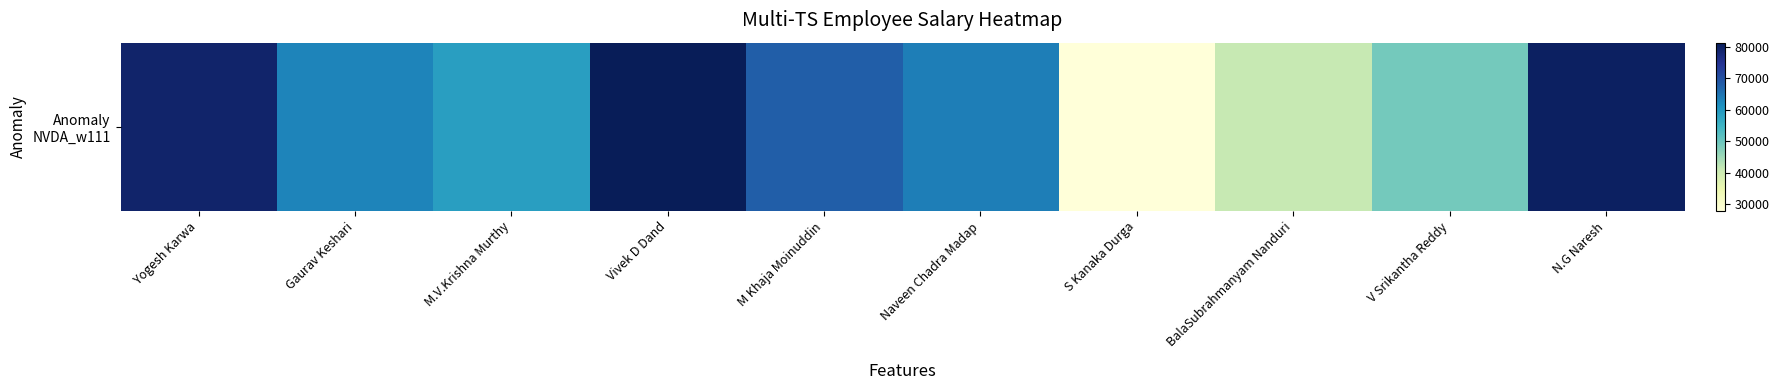

The value at Vivek D Dand is 37087. True or false?

False